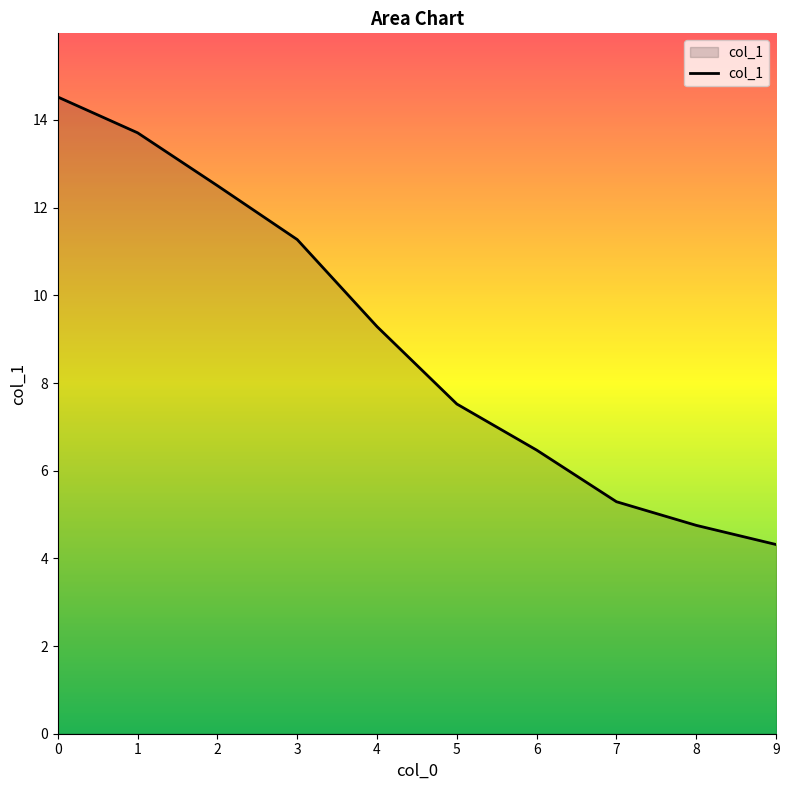

True or false: the data has more than 2 interior local peaks.

False